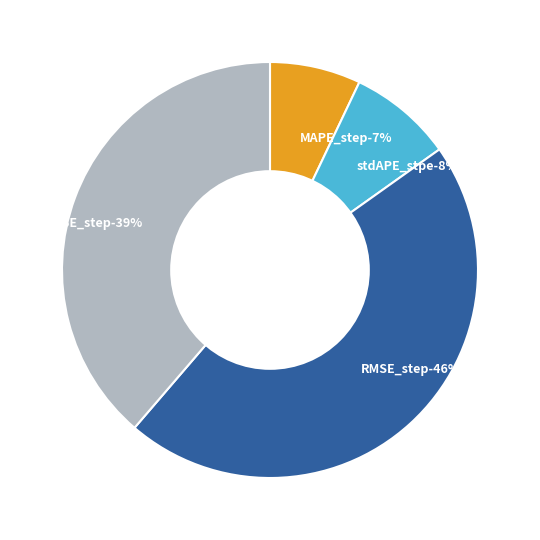

Rank the categories by value from highest to lowest.

RMSE_step, stdSE_step, stdAPE_stpe, MAPE_step